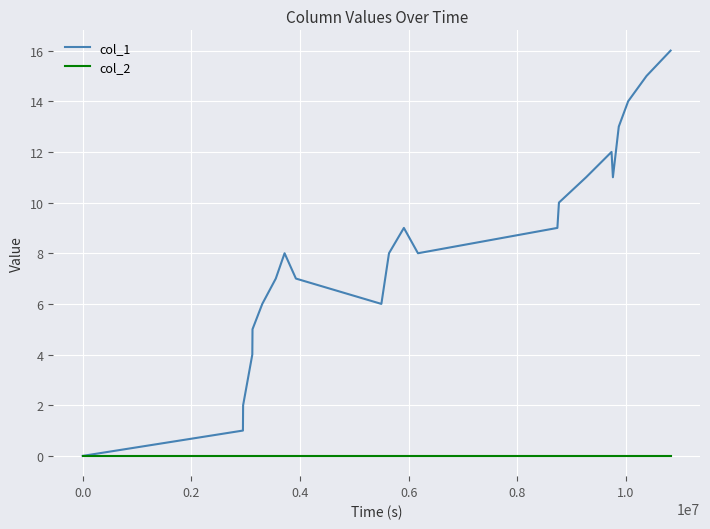

Reading left to right, transcribe all the data shown in this chart.

col_1: 0	1	2	4	5	6	7	8	7	6	8	9	8	9	10	11	12	11	13	14	15	16
col_2: 0	0	0	0	0	0	0	0	0	0	0	0	0	0	0	0	0	0	0	0	0	0